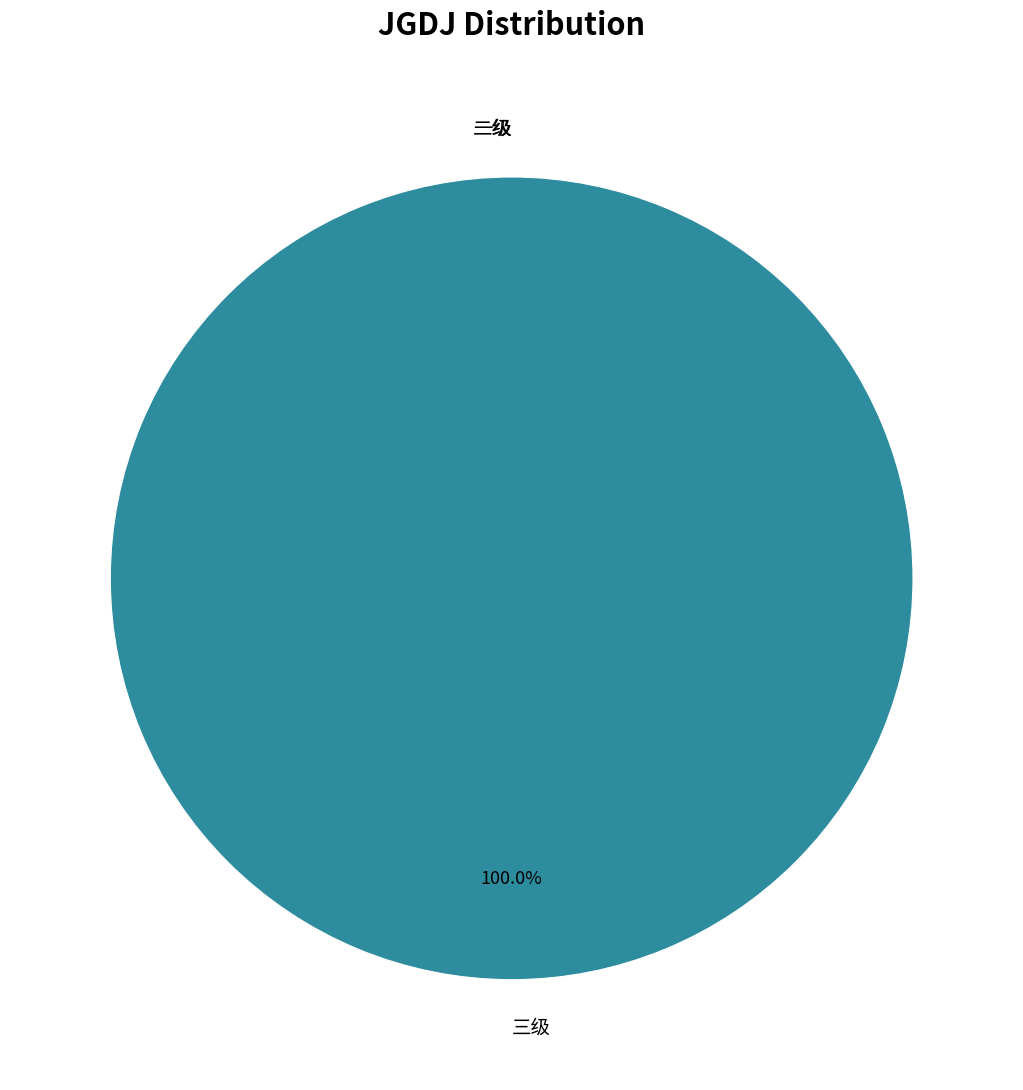

What is the total percentage of 二级 and 三级?

100.0%